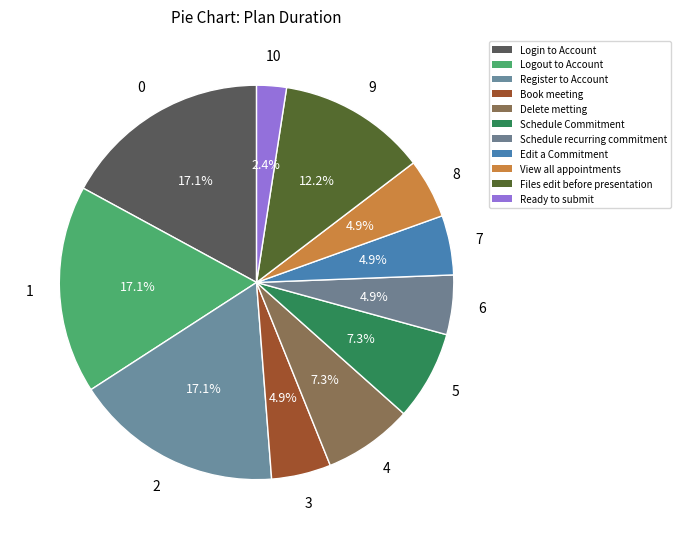

What is the largest slice in the pie chart?

Login to Account